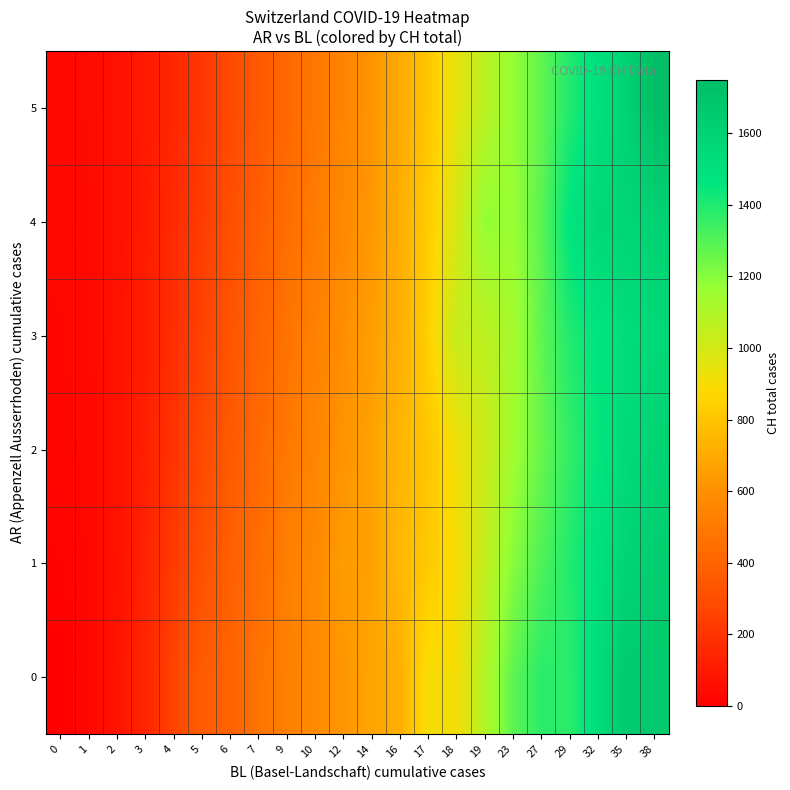

What is the maximum value shown in the chart?

1750.0